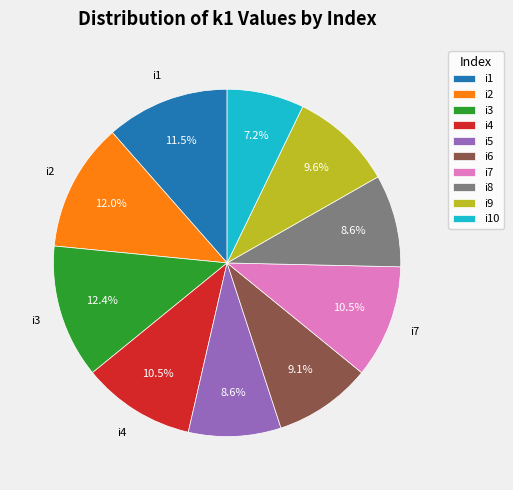

Is there a majority slice in this chart?

No